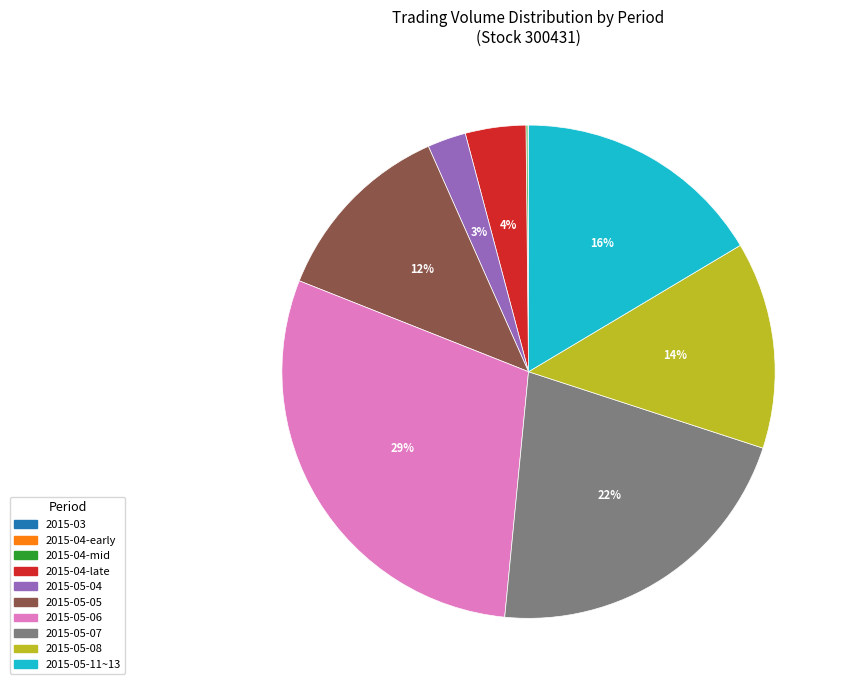

Which has a higher value, 2015-05-05 or 2015-05-04?

2015-05-05